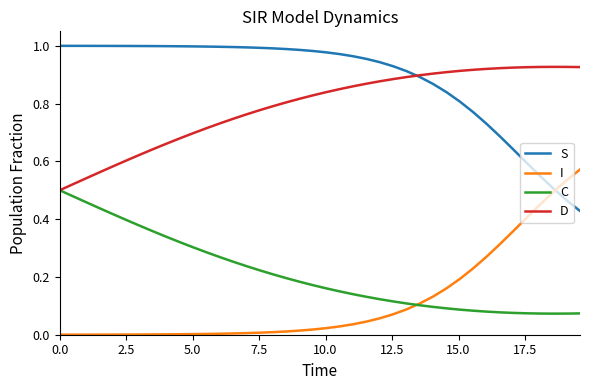

True or false: I and D intersect in this chart.

False